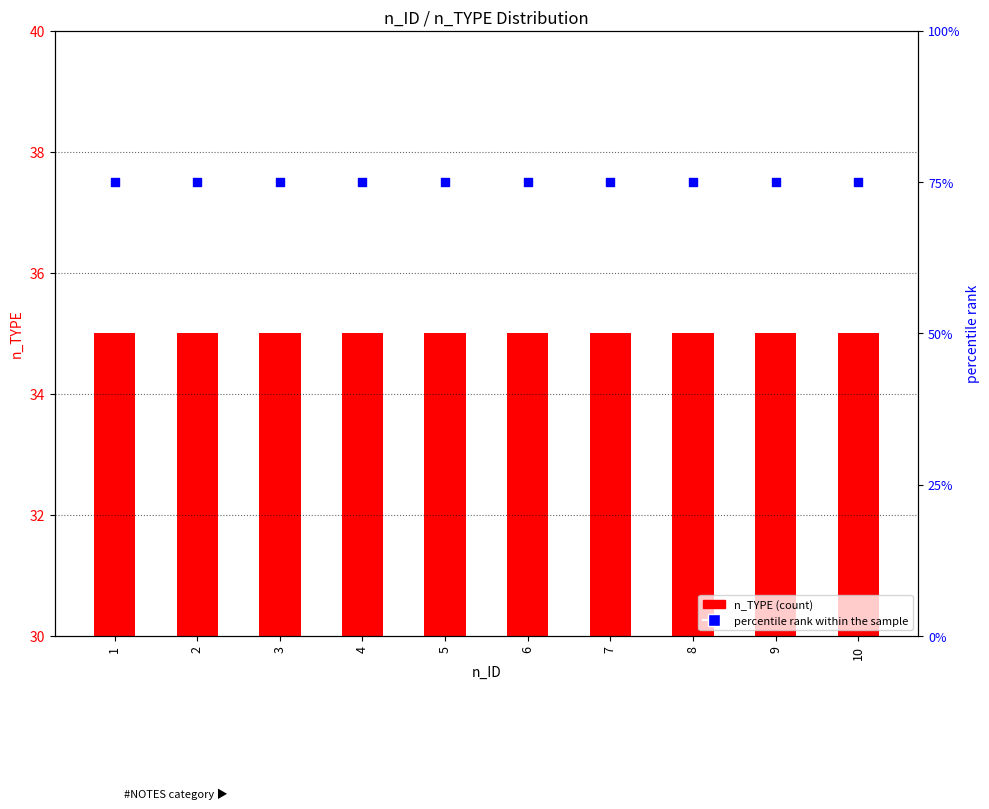

What is the total value across all series at 4?

110